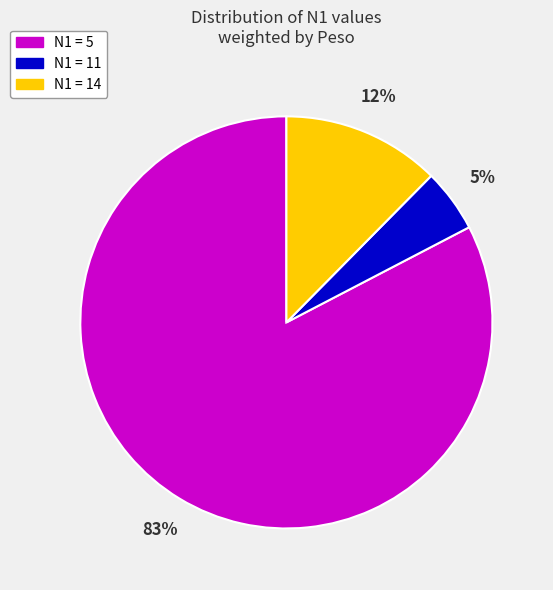

To the nearest percent, what is the difference between the N1 = 11 and N1 = 14 slice percentages?

7%